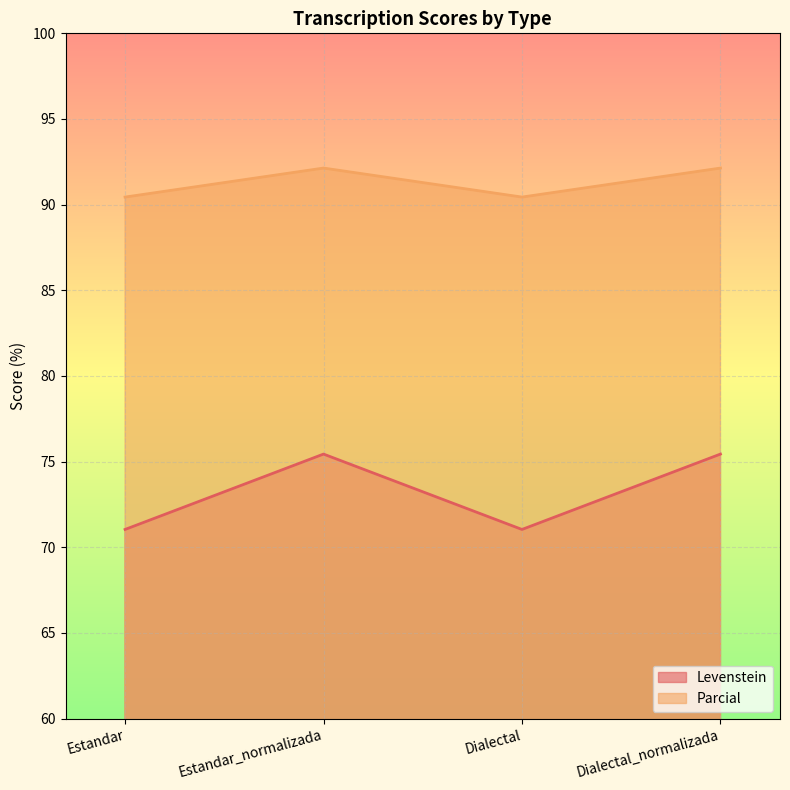

At which label is Parcial closest to 91?

Estandar